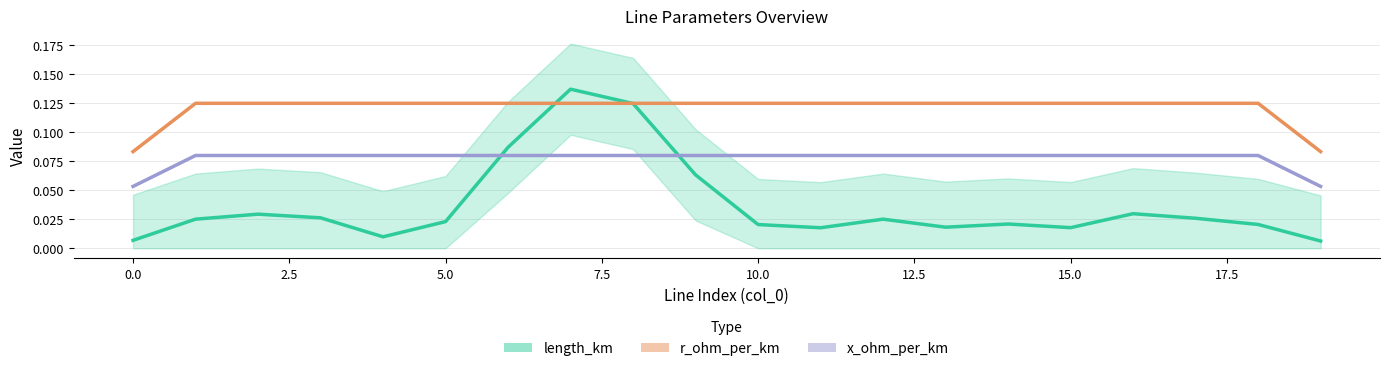

Read the x_ohm_per_km value at 15.0.

0.1